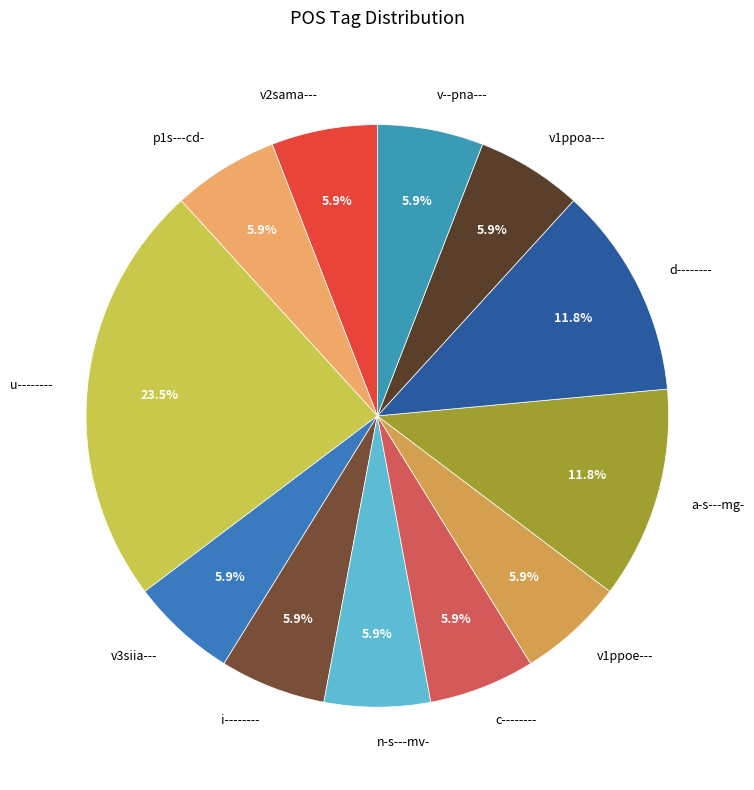

Approximately how many times larger is the value at i-------- compared to v1ppoa---?

1.0